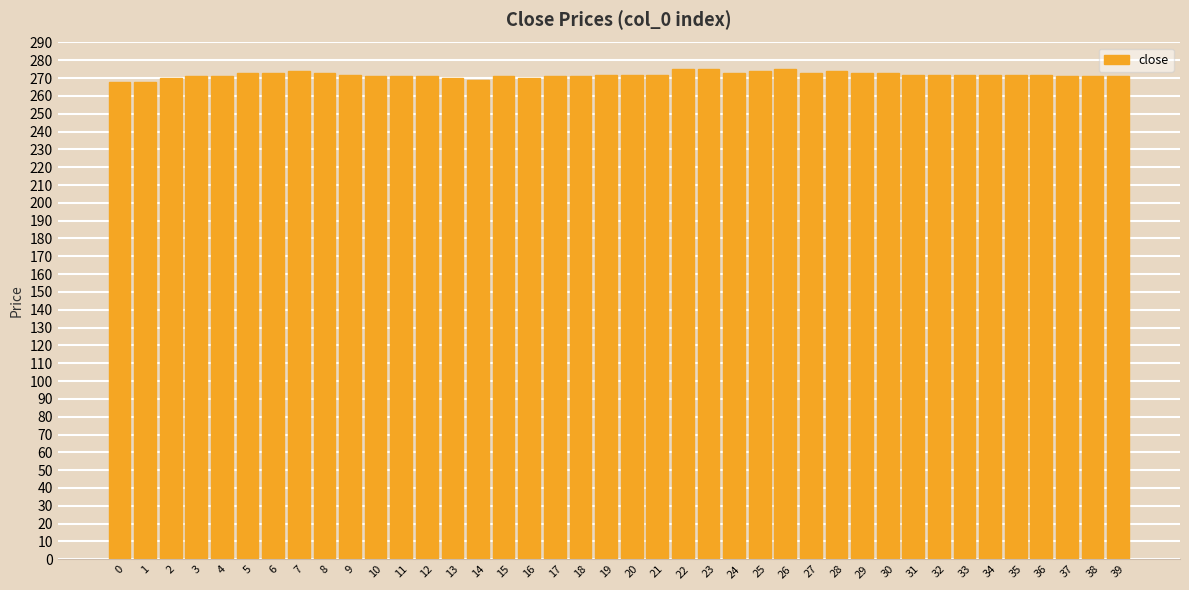

What is the ratio of the value at 2 to the value at 38?

1.0